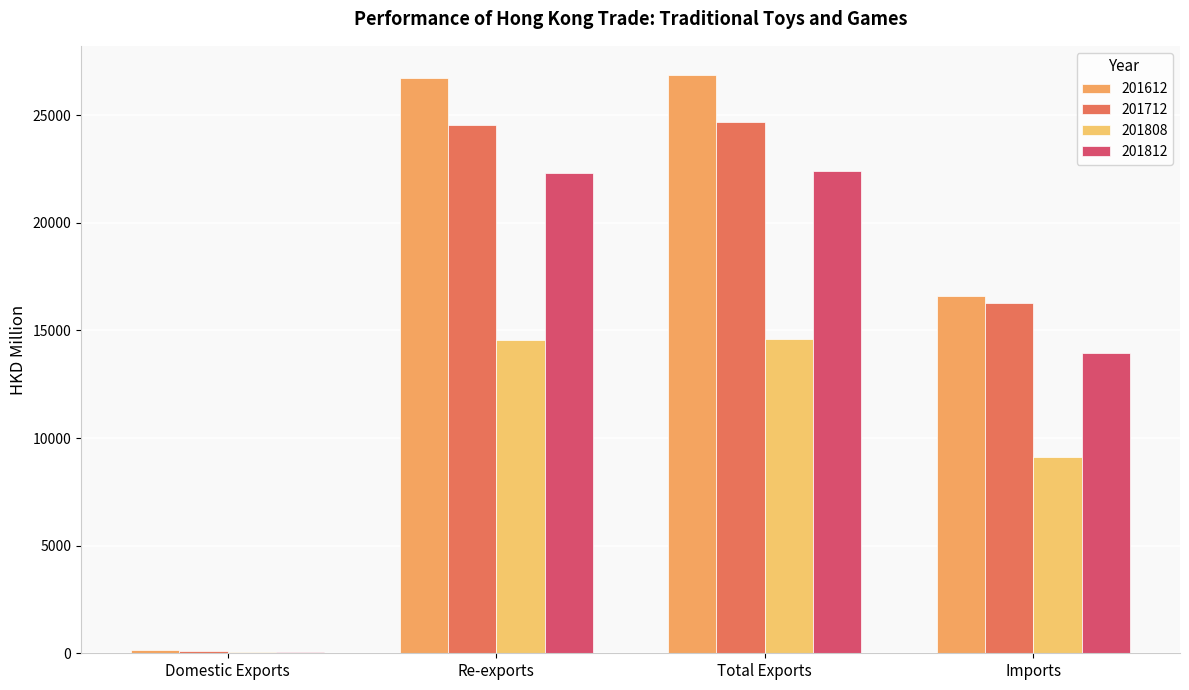

What is the greatest value displayed?

26878.1